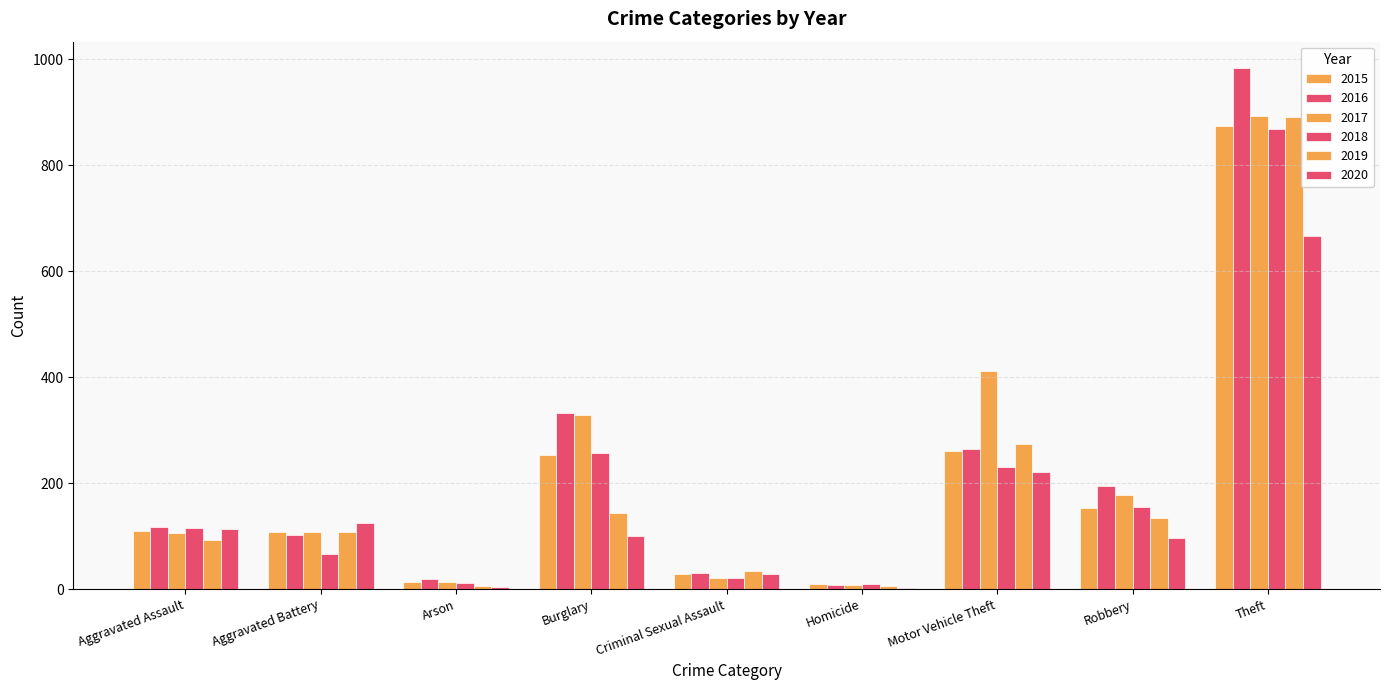

How many groups of bars are there?

9